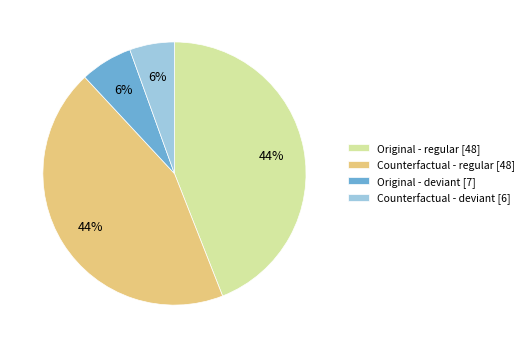

Between Original - deviant [7] and Original - regular [48], which is larger?

Original - regular [48]